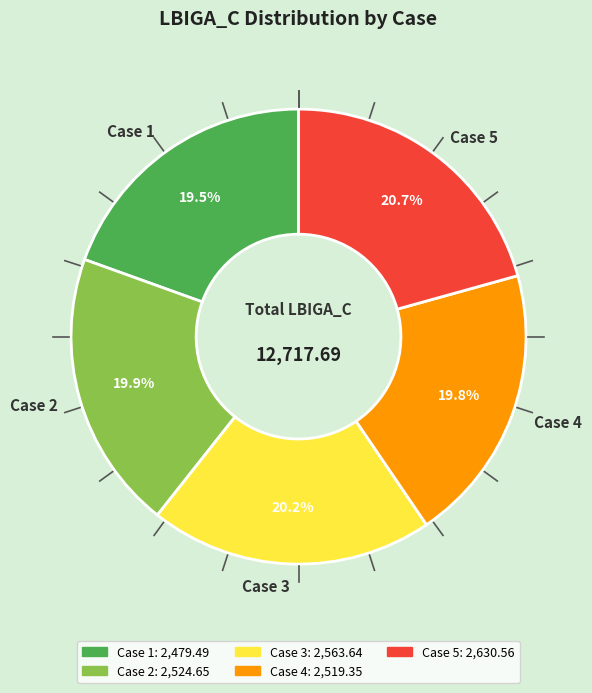

Is Case 4 the majority of the pie?

No